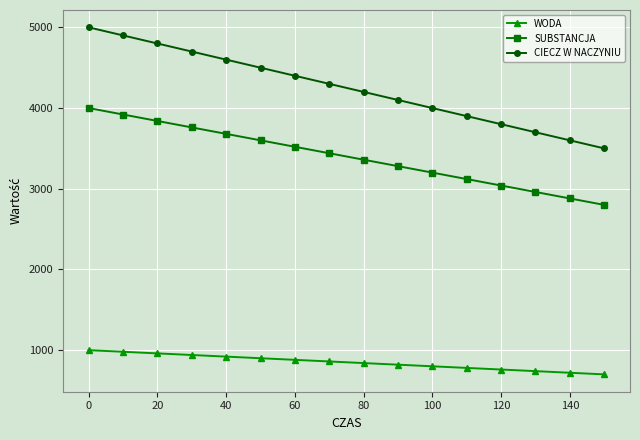

How many series are shown in this chart?

3